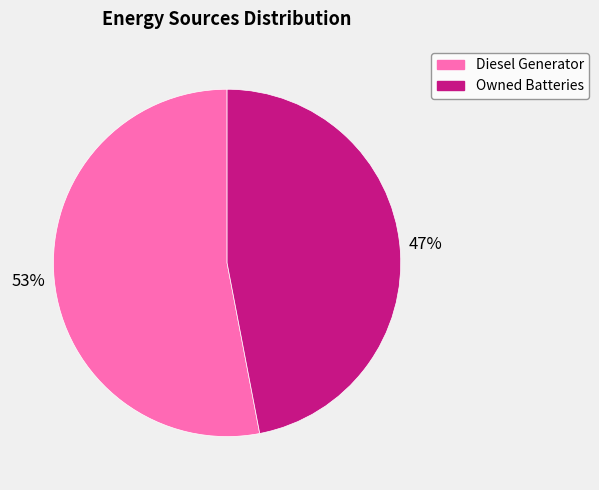

Is there a majority slice in this chart?

Yes